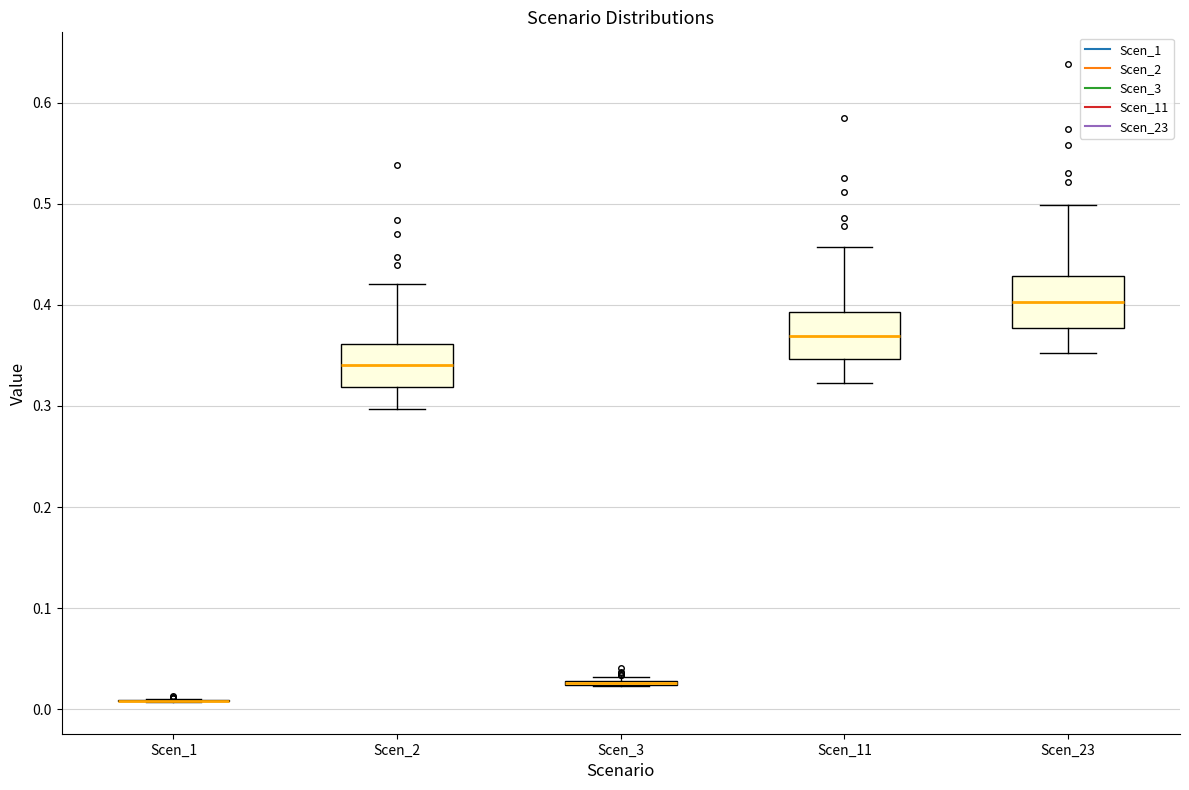

Reading left to right, transcribe this box plot: for each box, give where its median line is, the range the box spans, and where its two whiskers end, as read against the y-axis. The values are not printed on the chart, so give them approximately, as read against the axis.

Scen_1: box collapsed to a line at 0.01, whiskers 0.01 to 0.01
Scen_2: median 0.34, box 0.32 to 0.36, whiskers 0.30 to 0.42
Scen_3: box collapsed to a line at 0.03, whiskers 0.02 to 0.03
Scen_11: median 0.37, box 0.35 to 0.39, whiskers 0.32 to 0.46
Scen_23: median 0.40, box 0.38 to 0.43, whiskers 0.35 to 0.50